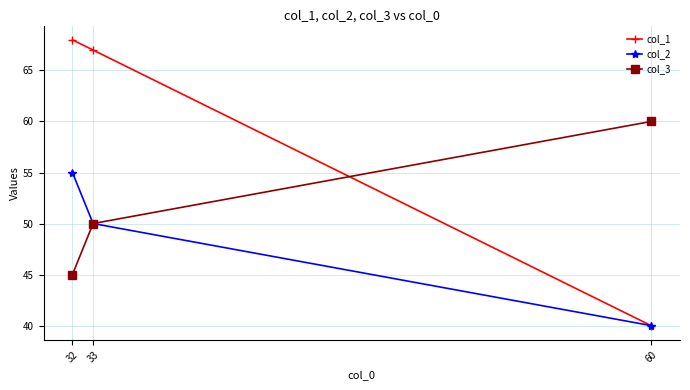

At which category is the sum across all series the highest?

32